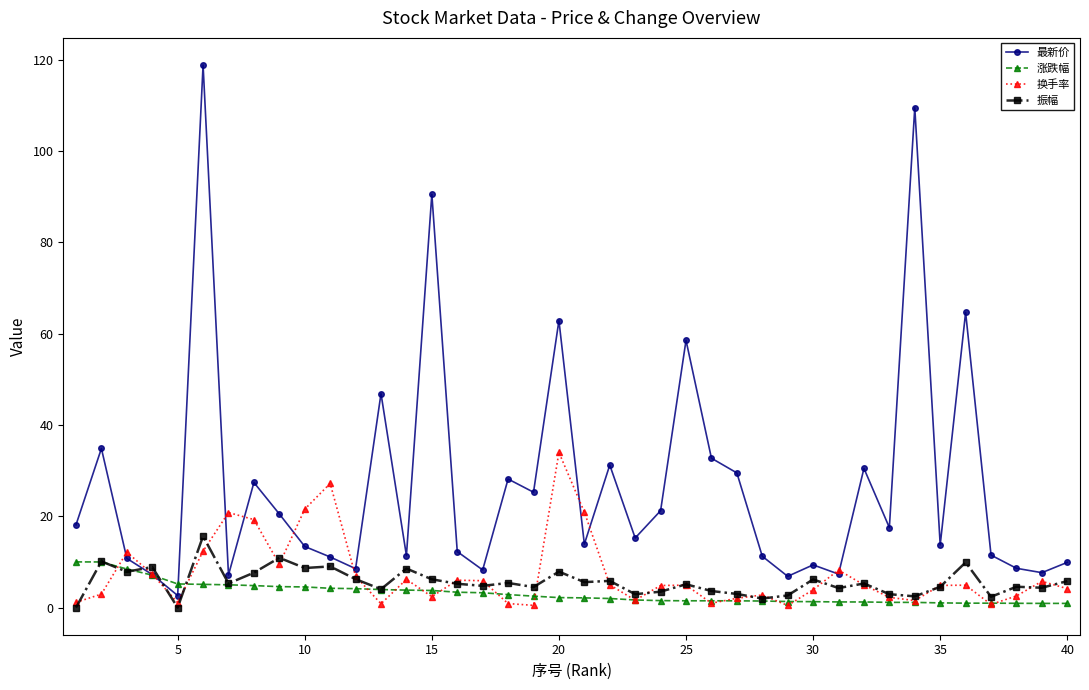

Which series has the largest total across all categories?

最新价